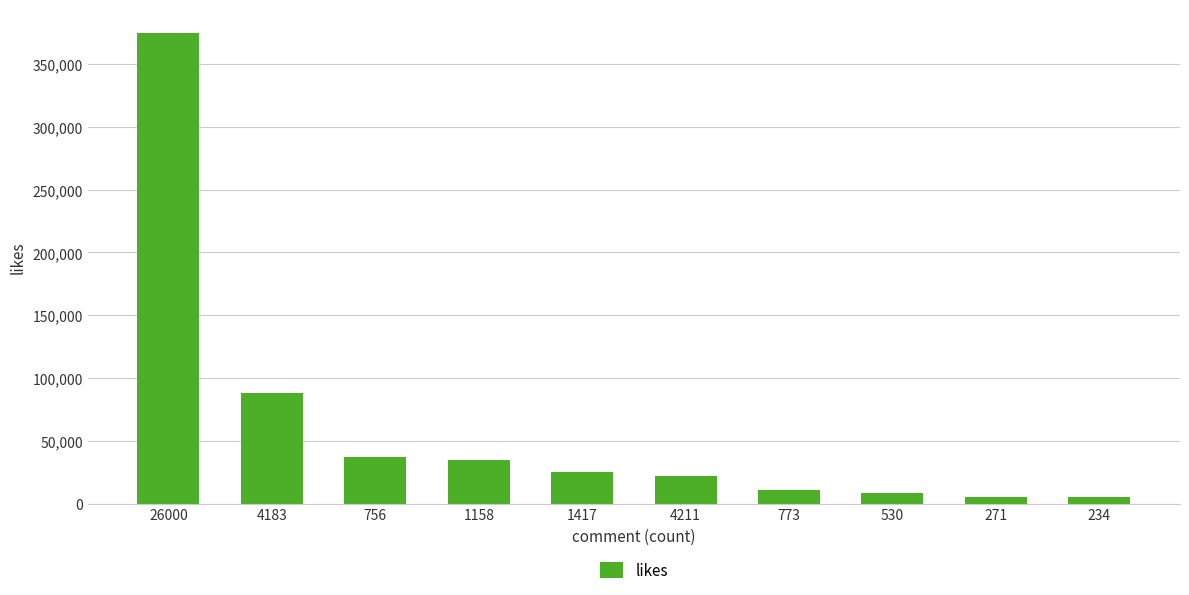

How many bars are there in total?

10